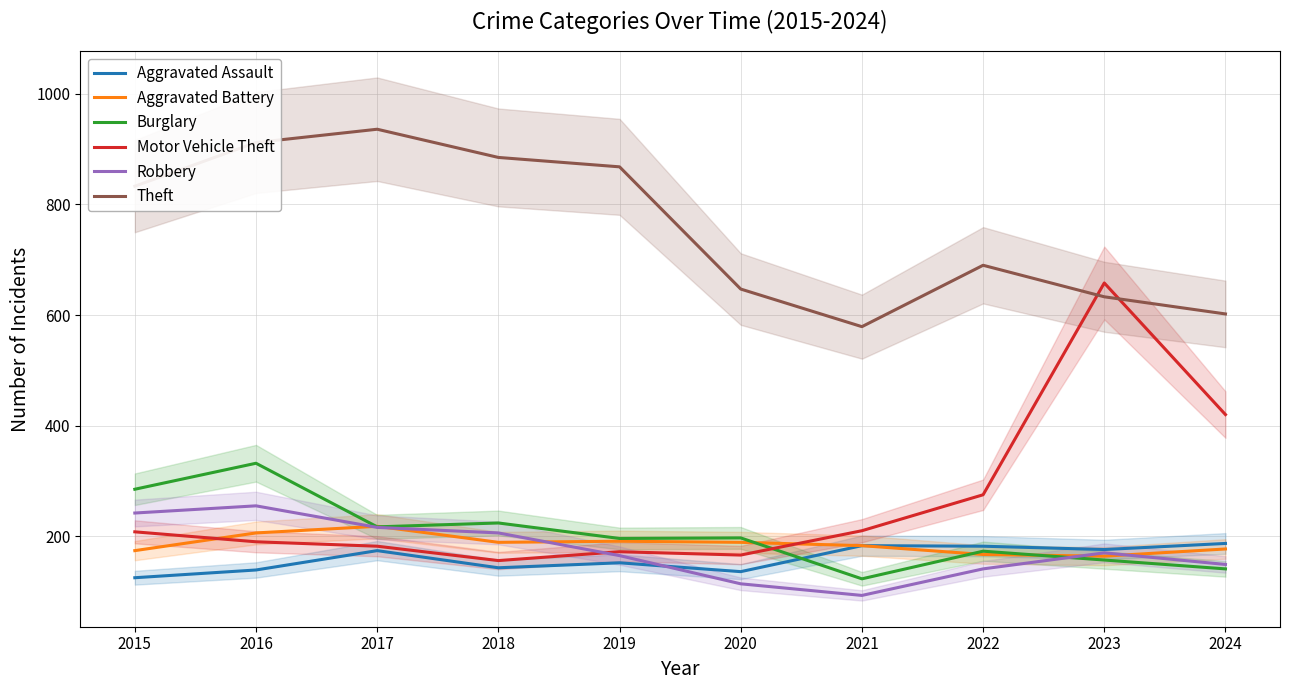

Between 2016 and 2022, which series saw the biggest shift?

Theft